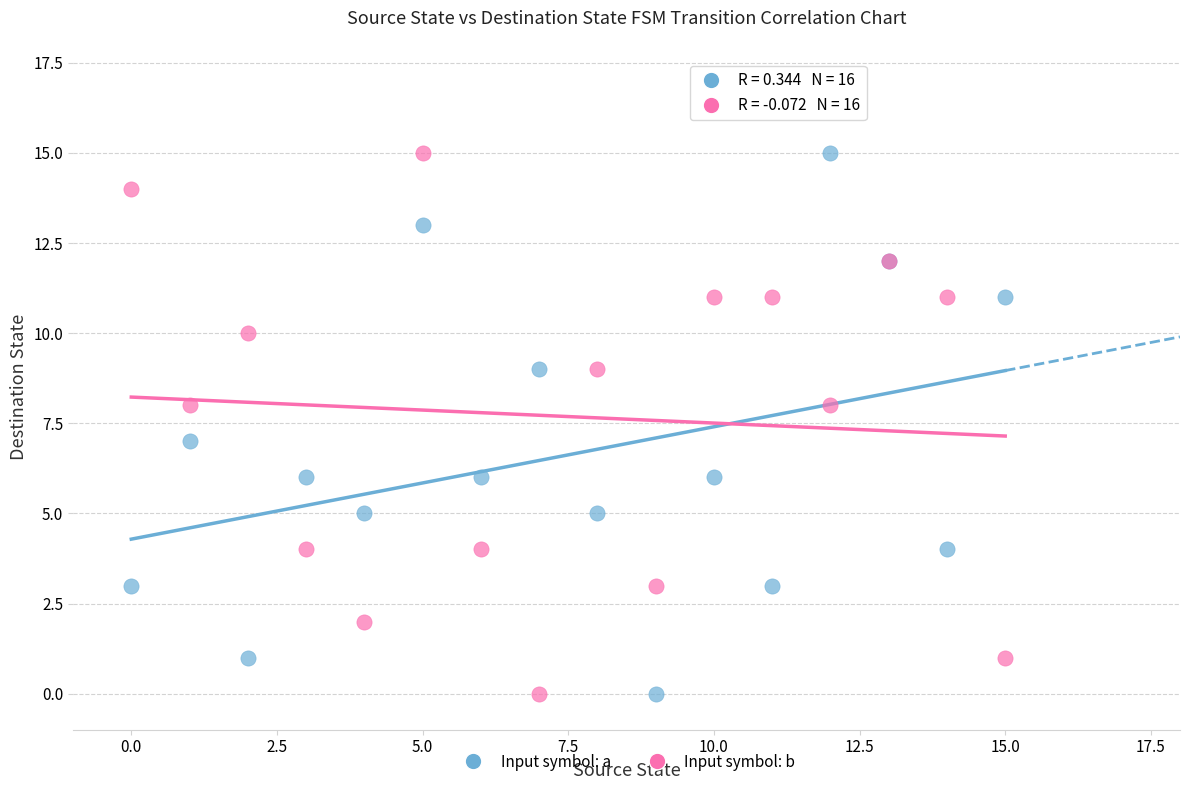

What are all the series names shown in the legend?

Input symbol: a, Input symbol: b